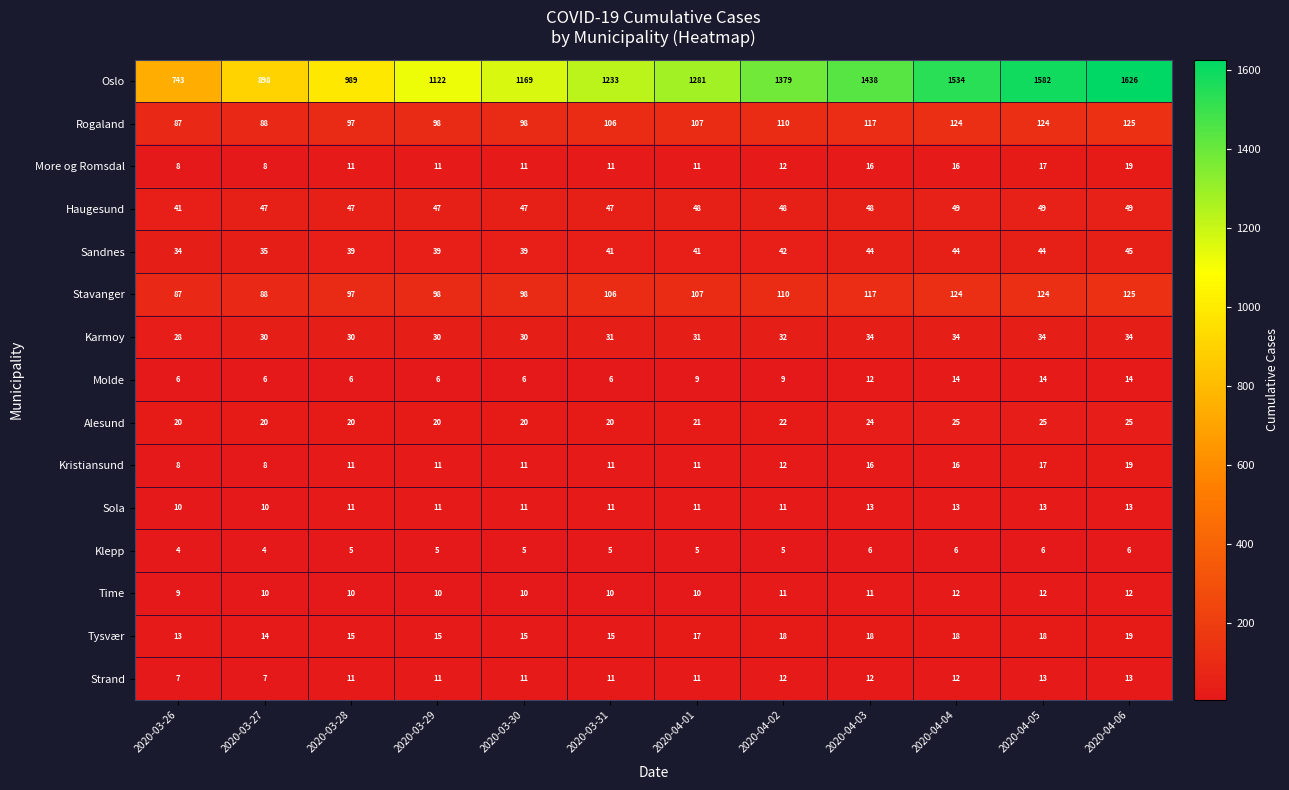

The Klepp series shows 2 at 2020-04-05. True or false?

False